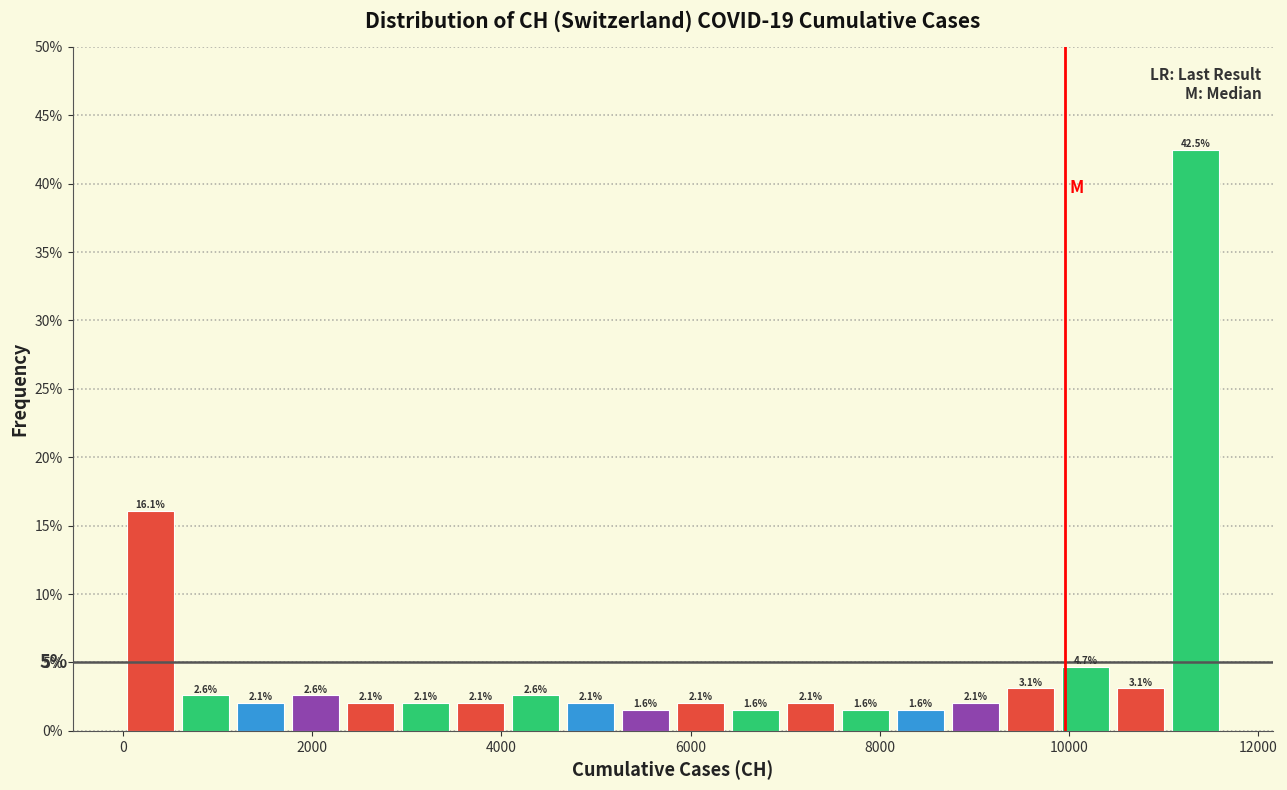

Read against the x-axis, roughly where is the centre of the tallest bar?

11400